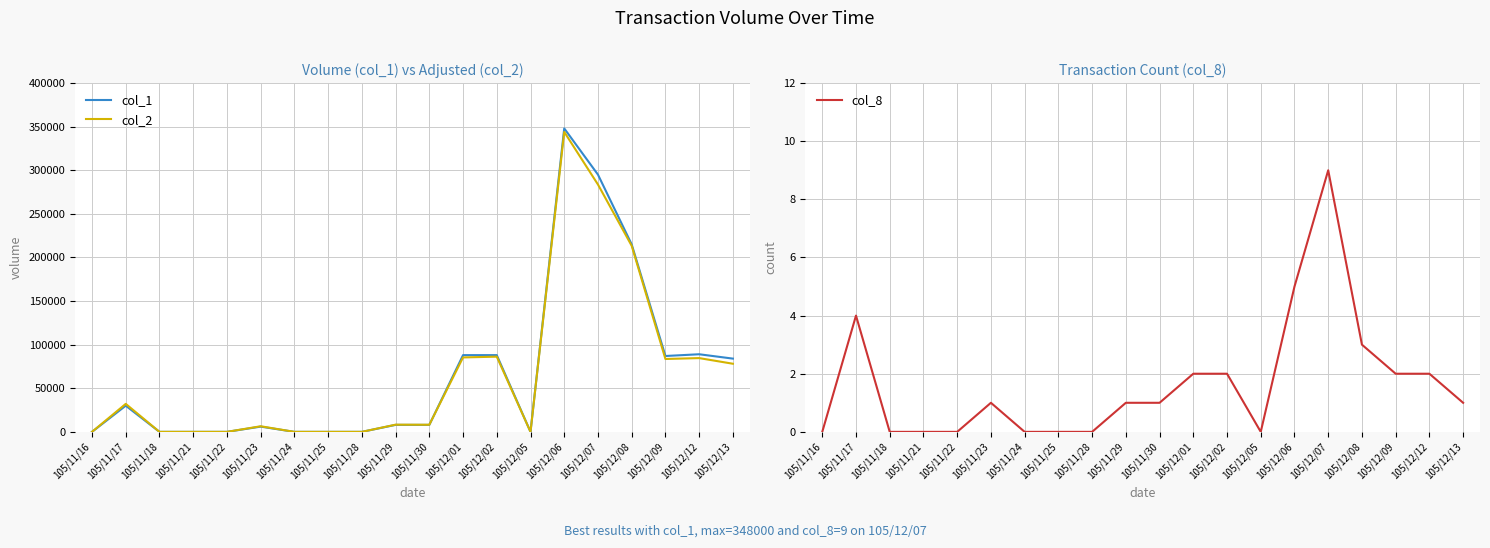

How many series are shown in this chart?

3